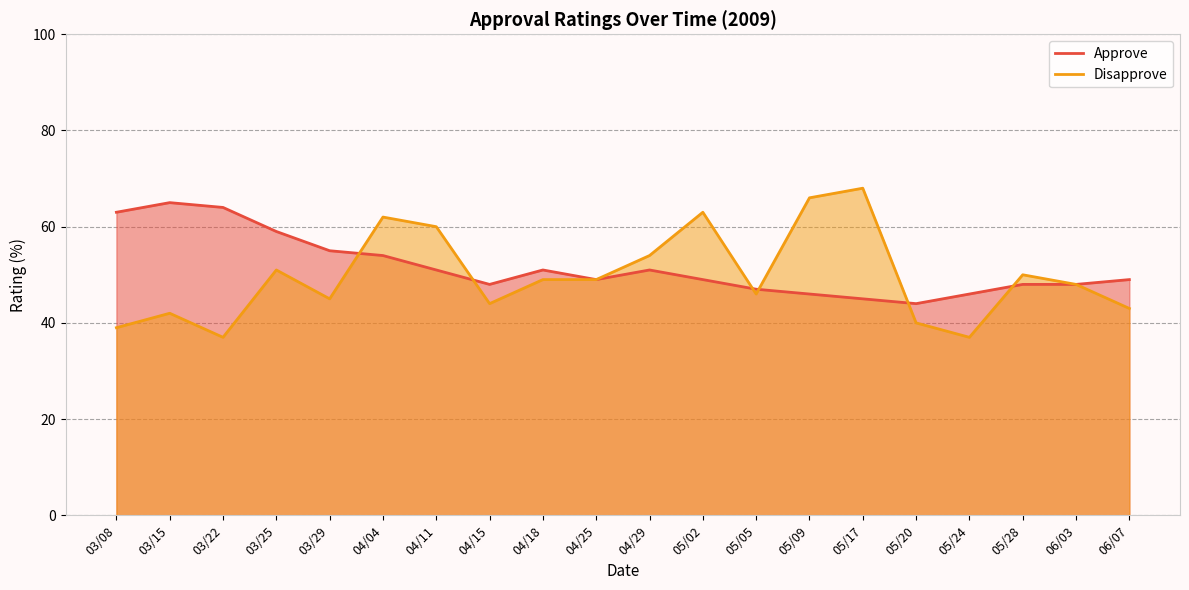

Reading left to right, extract all data points from this chart.

Approve: 63	65	64	59	55	54	51	48	51	49	51	49	47	46	45	44	46	48	48	49
Disapprove: 39	42	37	51	45	62	60	44	49	49	54	63	46	66	68	40	37	50	48	43